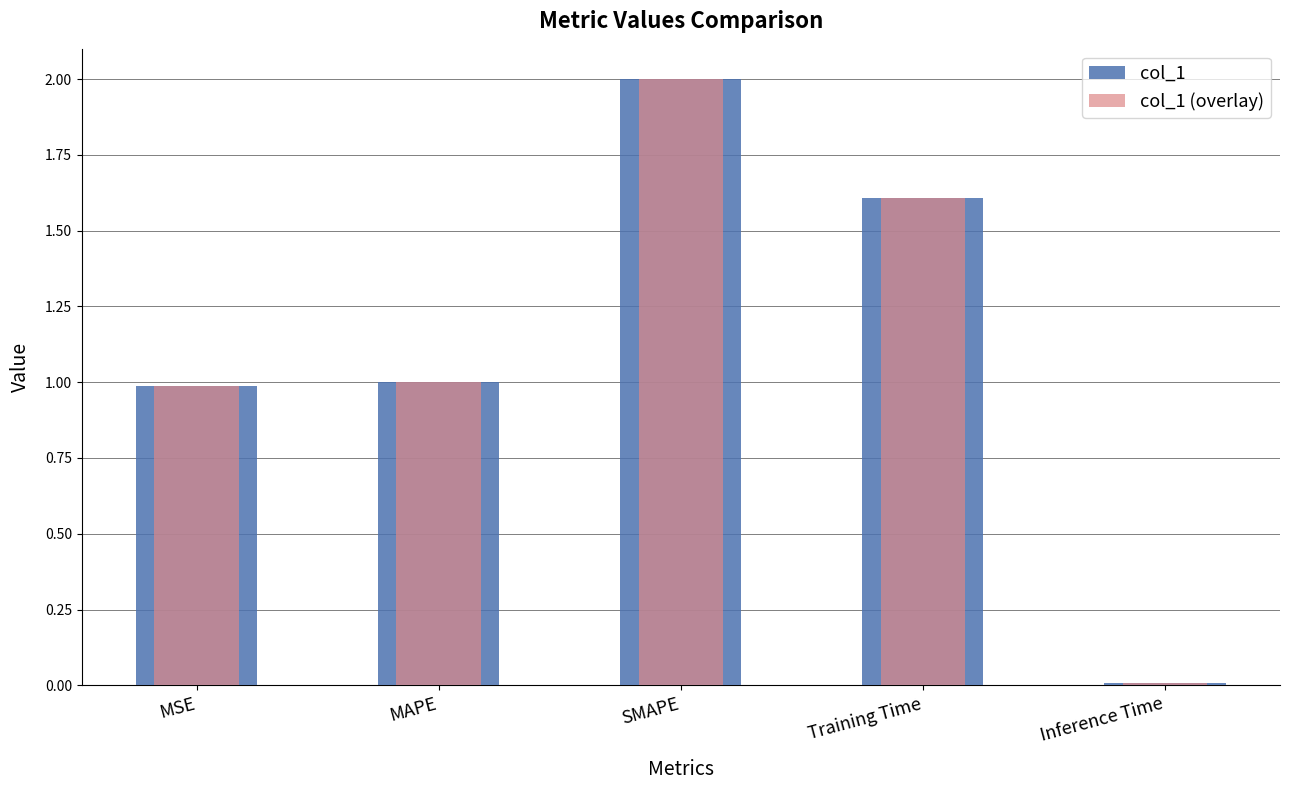

What is the value of the col_1 (overlay) bar at the 4th from the left?

1.6